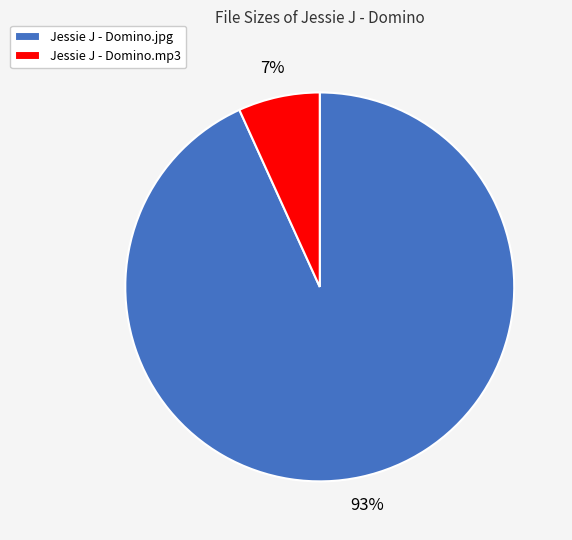

To the nearest percent, what portion does Jessie J - Domino.jpg represent?

93%